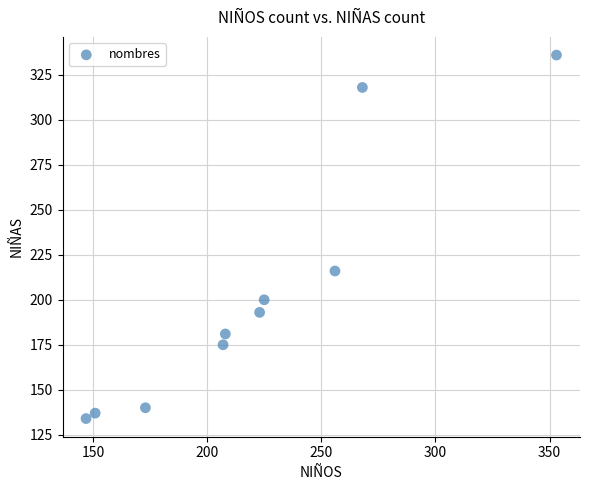

What Y value in the scatter plot is closest to 235?

216